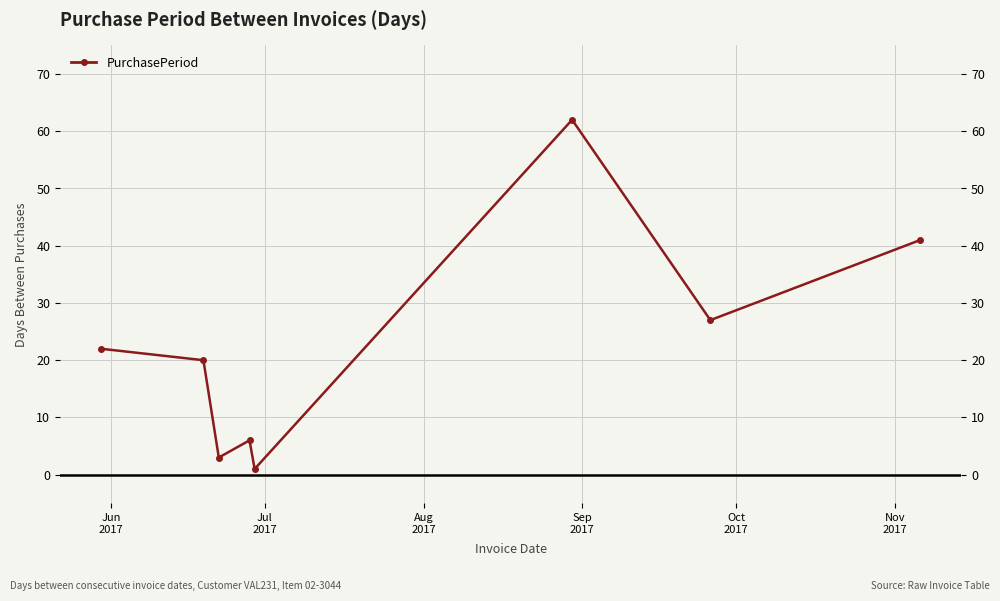

What is the change in value from Jun
2017 to Oct
2017?

-21